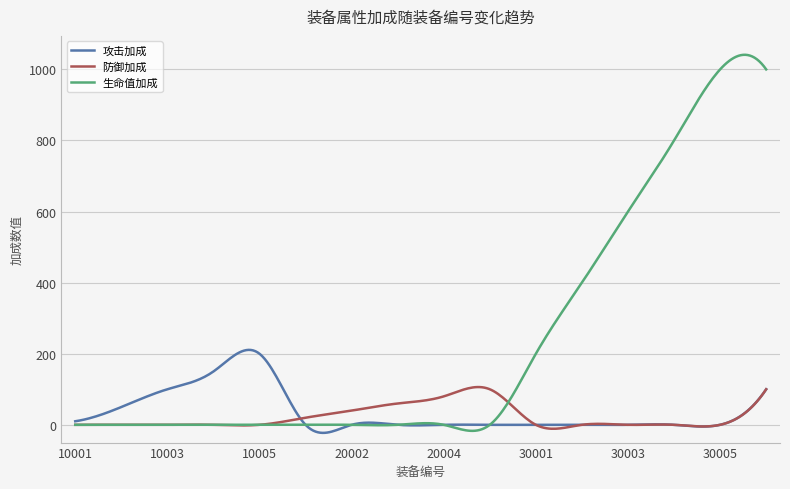

What is the maximum value shown in the chart?

1041.1